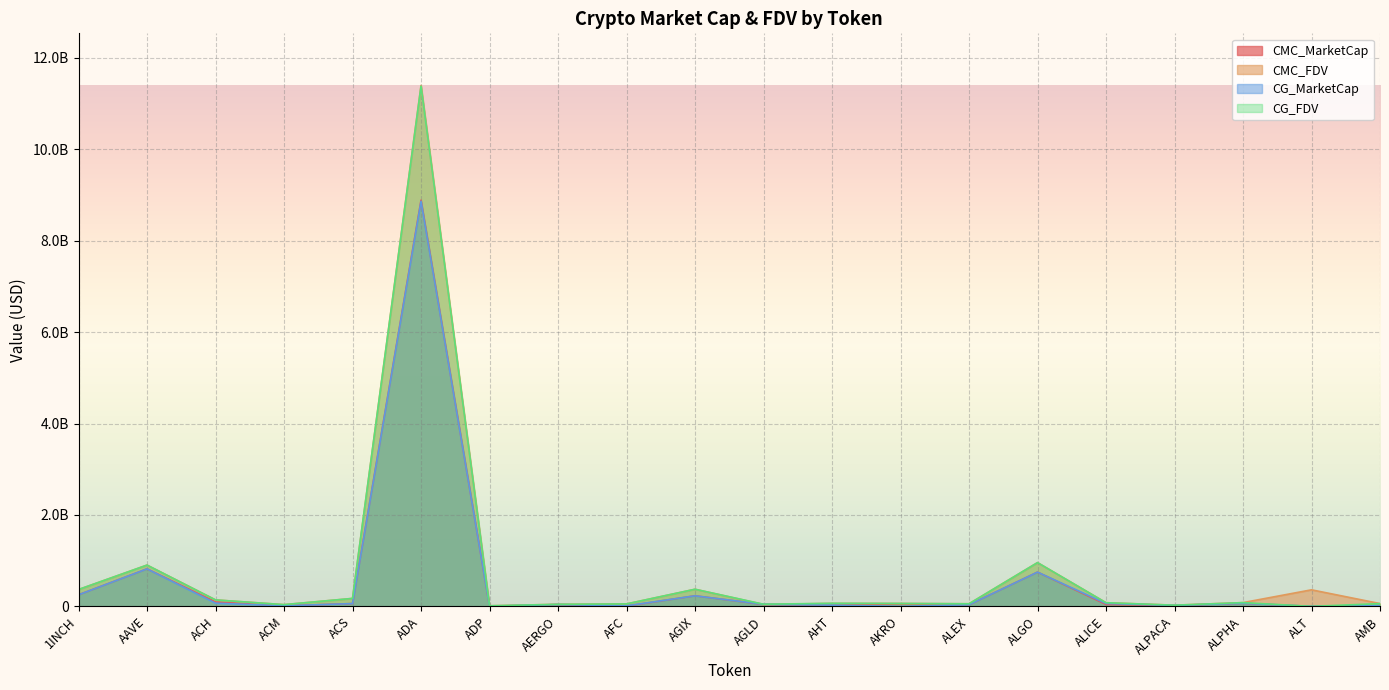

How many times do CMC_MarketCap and CG_MarketCap cross each other?

11